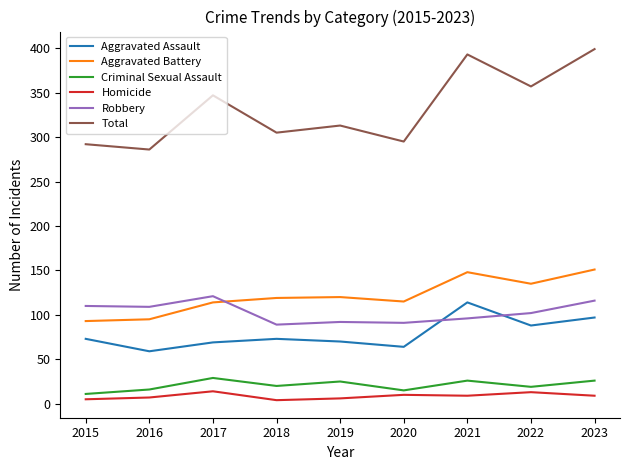

Where does the Criminal Sexual Assault series first go above 20?

2017